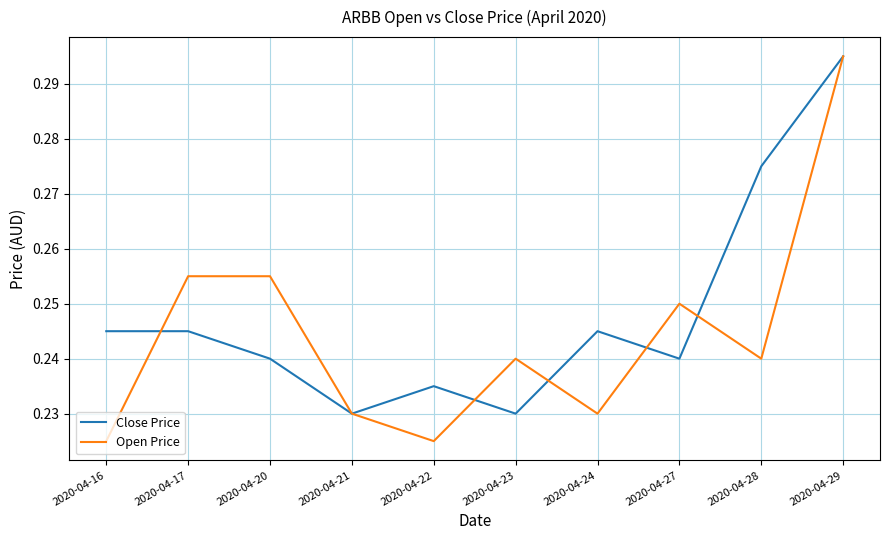

What are all the series names shown in the legend?

Close Price, Open Price